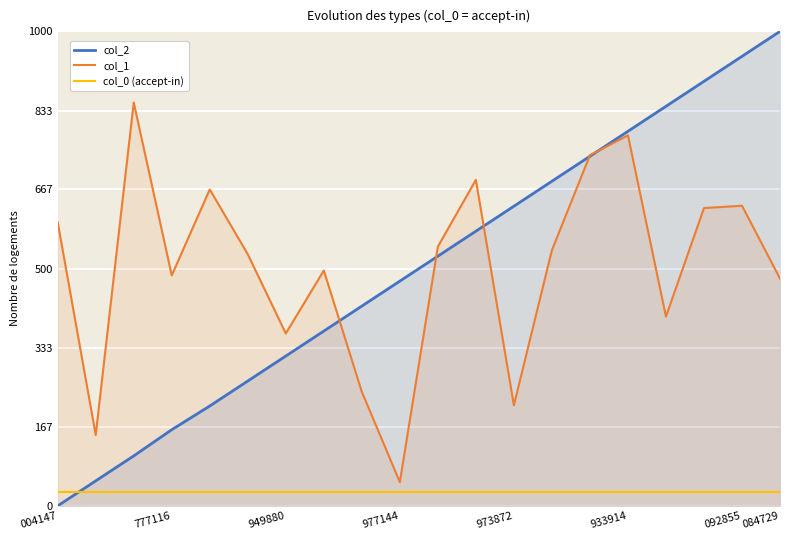

Where does the col_2 series first go above 526?

10